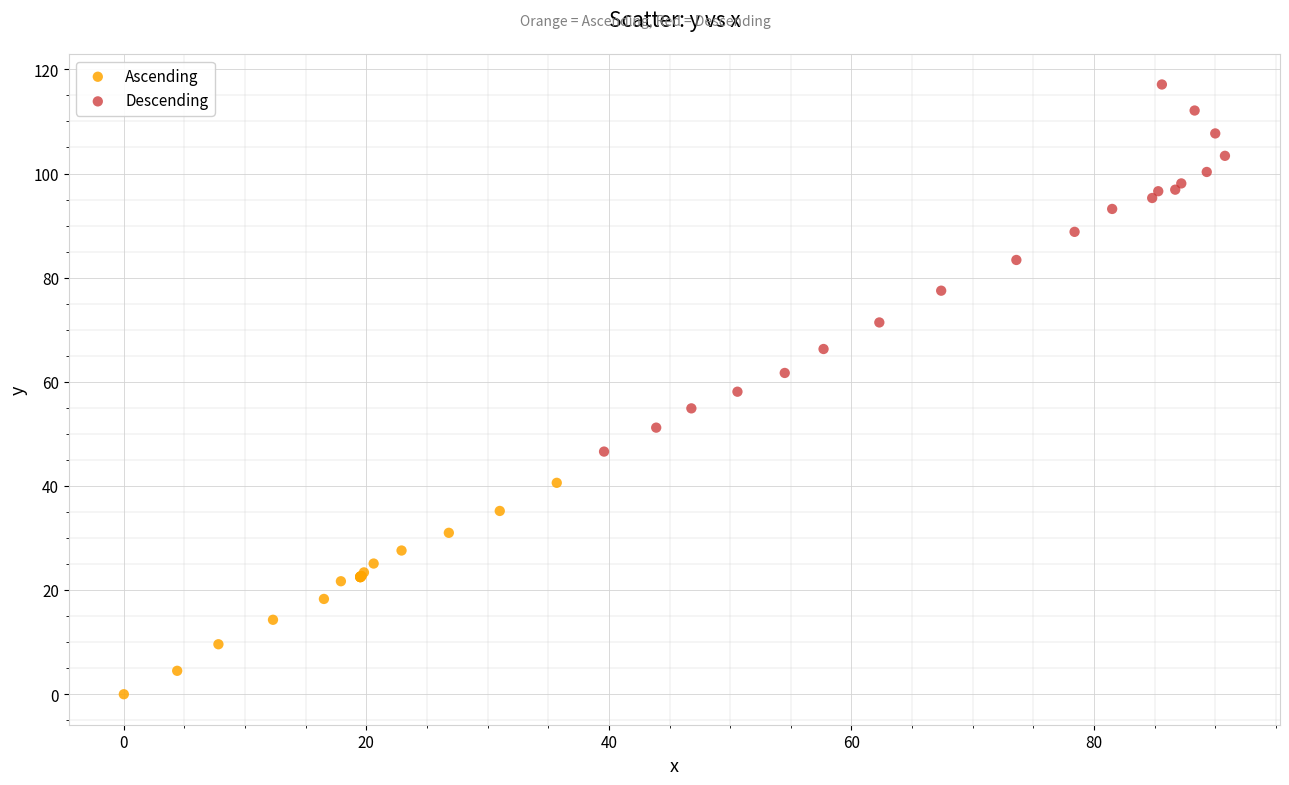

Which series reaches the maximum Y coordinate?

Descending